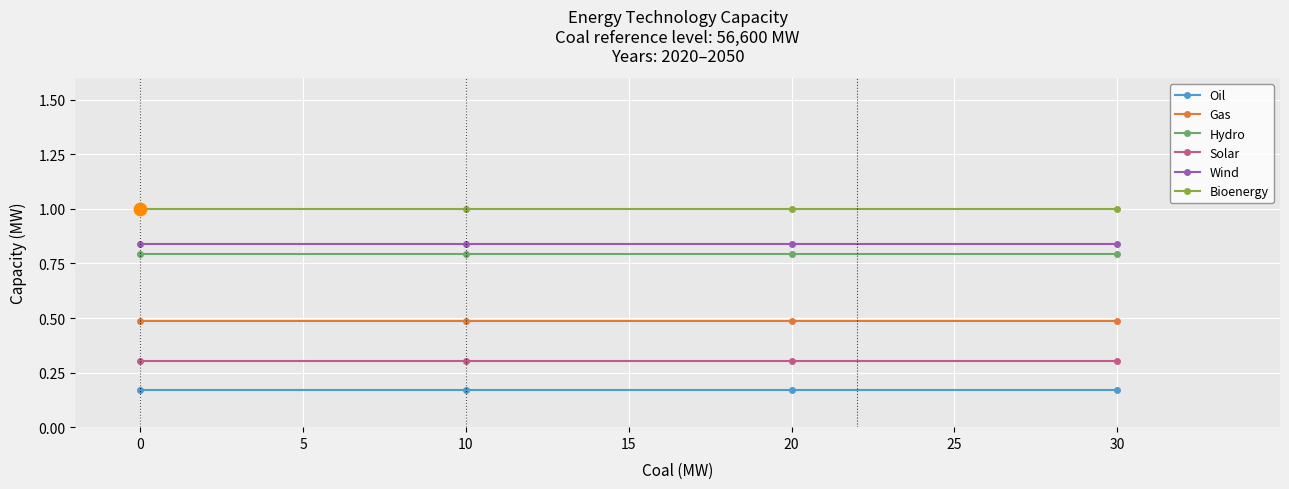

True or false: Gas has a value of 0.5 at 0.

True